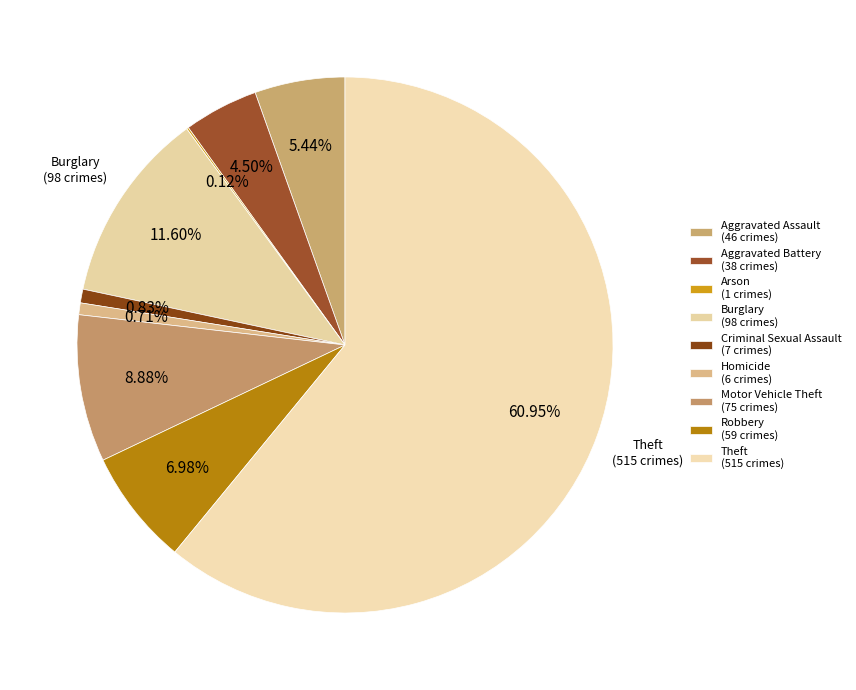

Is there any slice that represents more than half of the pie?

Yes